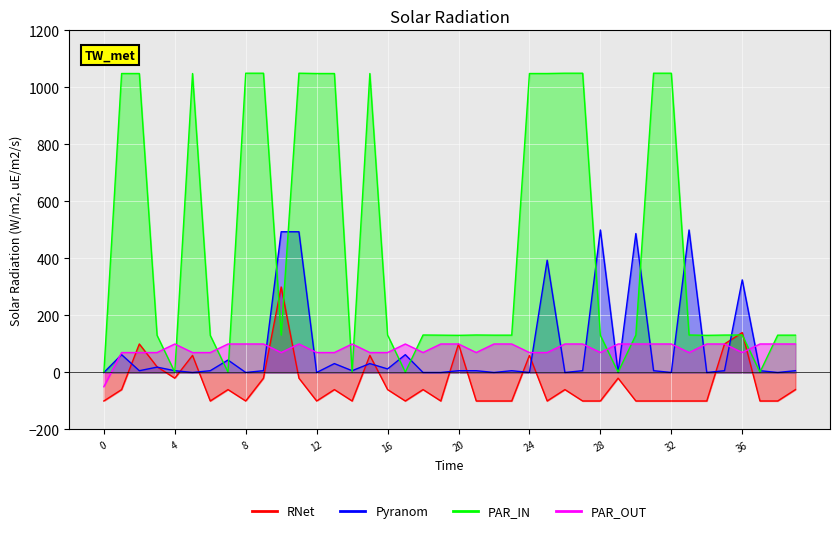

How many data points does each series have?

40